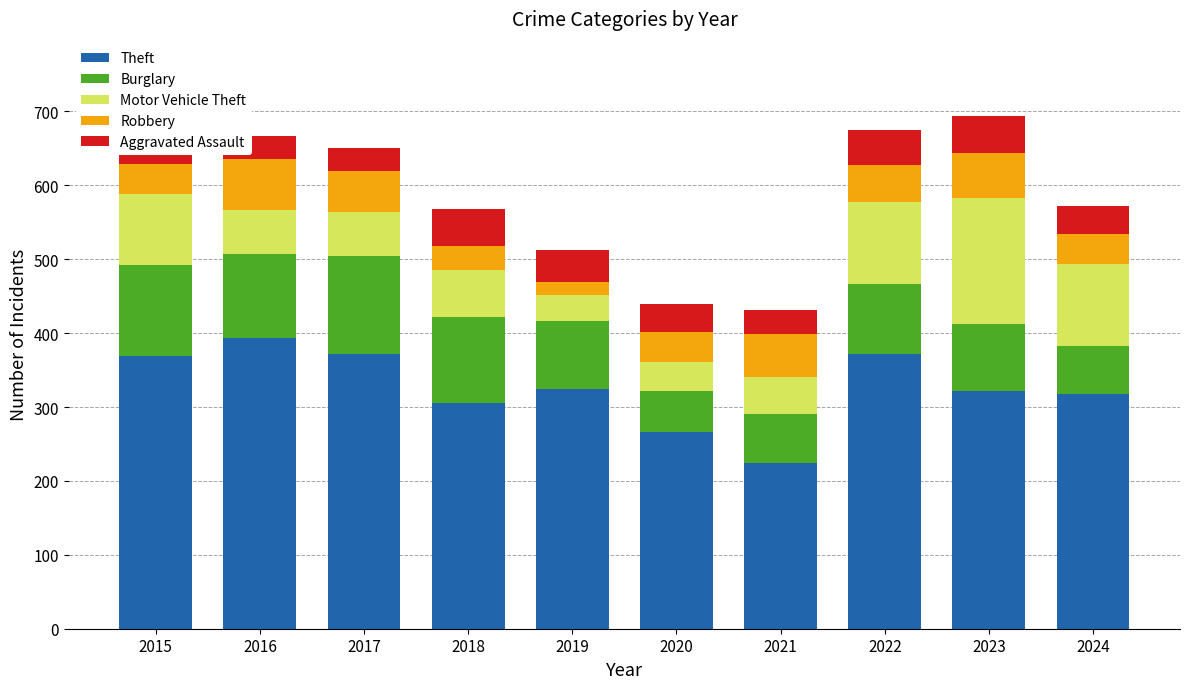

The value of Burglary at 2016 is 113. True or false?

True